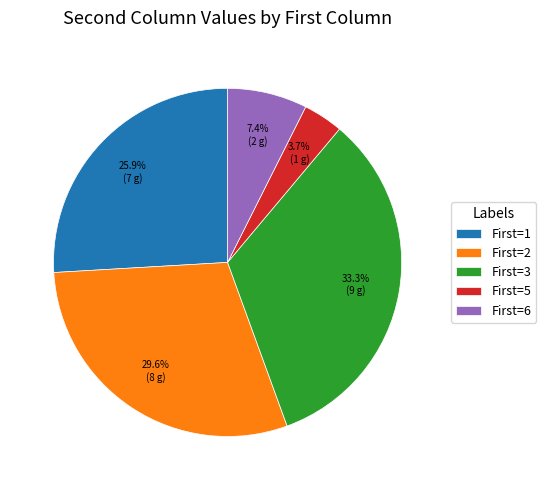

To the nearest percent, what is the difference between the largest and smallest slice percentages?

30%